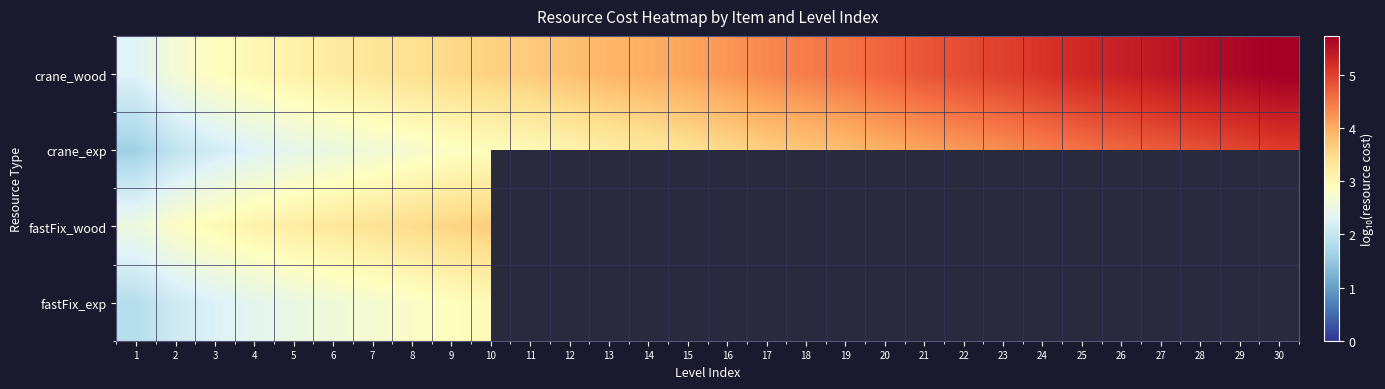

What is the smallest value displayed?

1.6